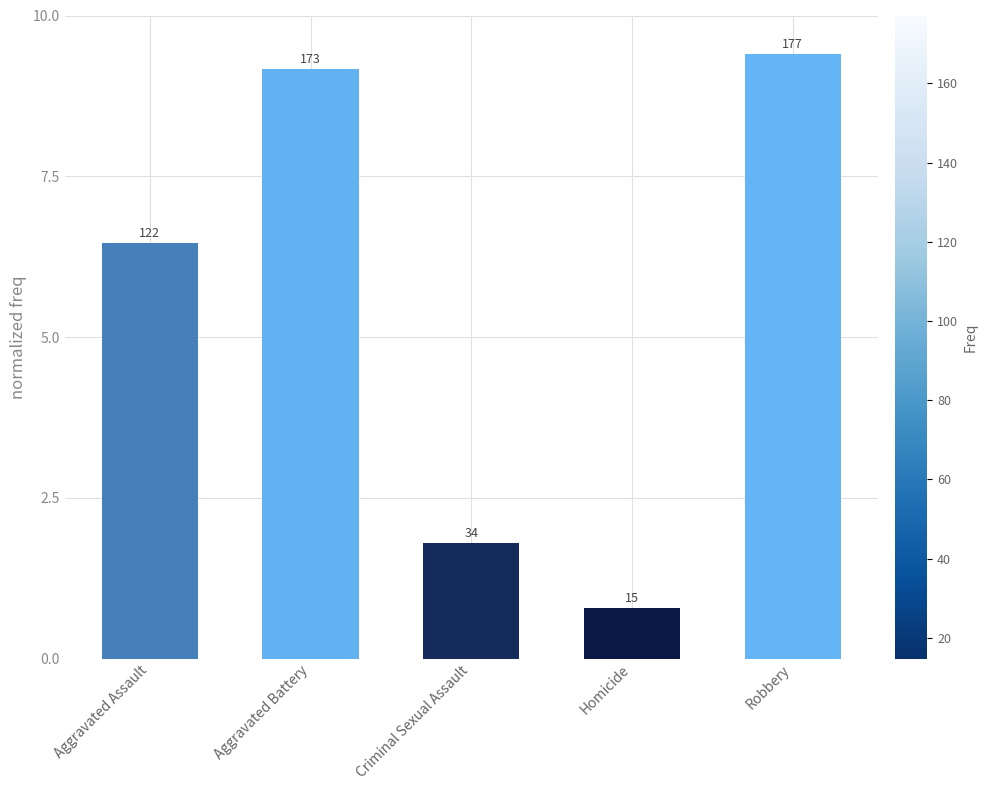

What is the approximate value at Criminal Sexual Assault?

1.8